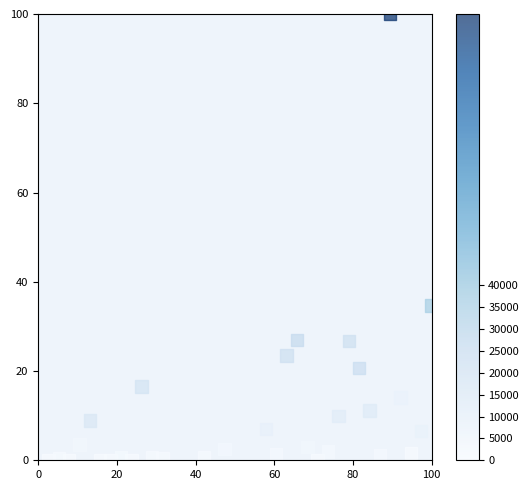

What is the range of Y values (max minus min)?

100.0